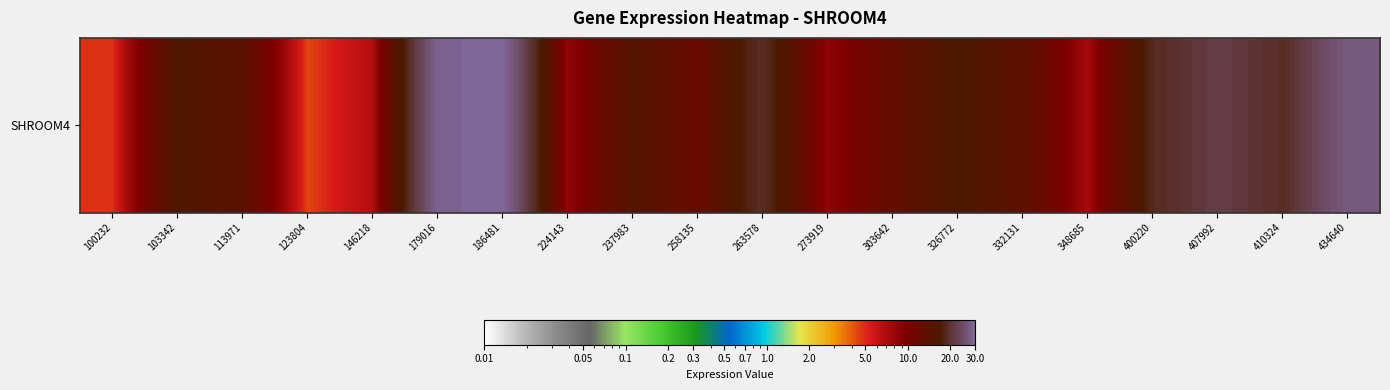

Reading left to right, list all the values displayed in this chart.

100232=4.8	103342=16.1	113971=14.2	123804=4.4	146218=6.7	179016=28.6	186481=29.9	224143=8.2	237983=15.2	258135=12.1	263578=19.4	273919=8.4	303642=12.8	326772=16.7	332131=14.0	348685=7.4	400220=18.7	407992=21.9	410324=19.1	434640=27.0